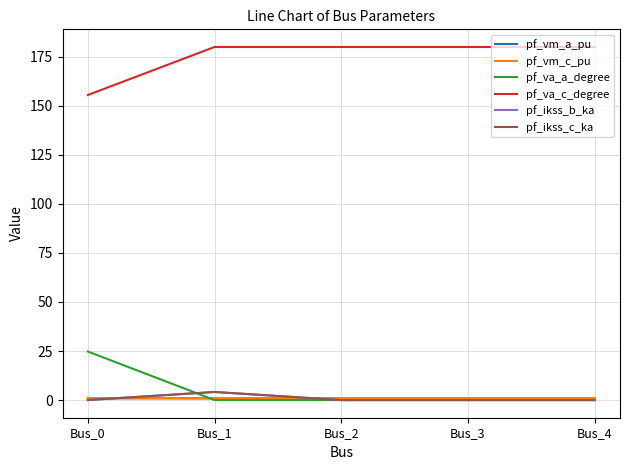

Is this an area chart (filled region under the line)?

No